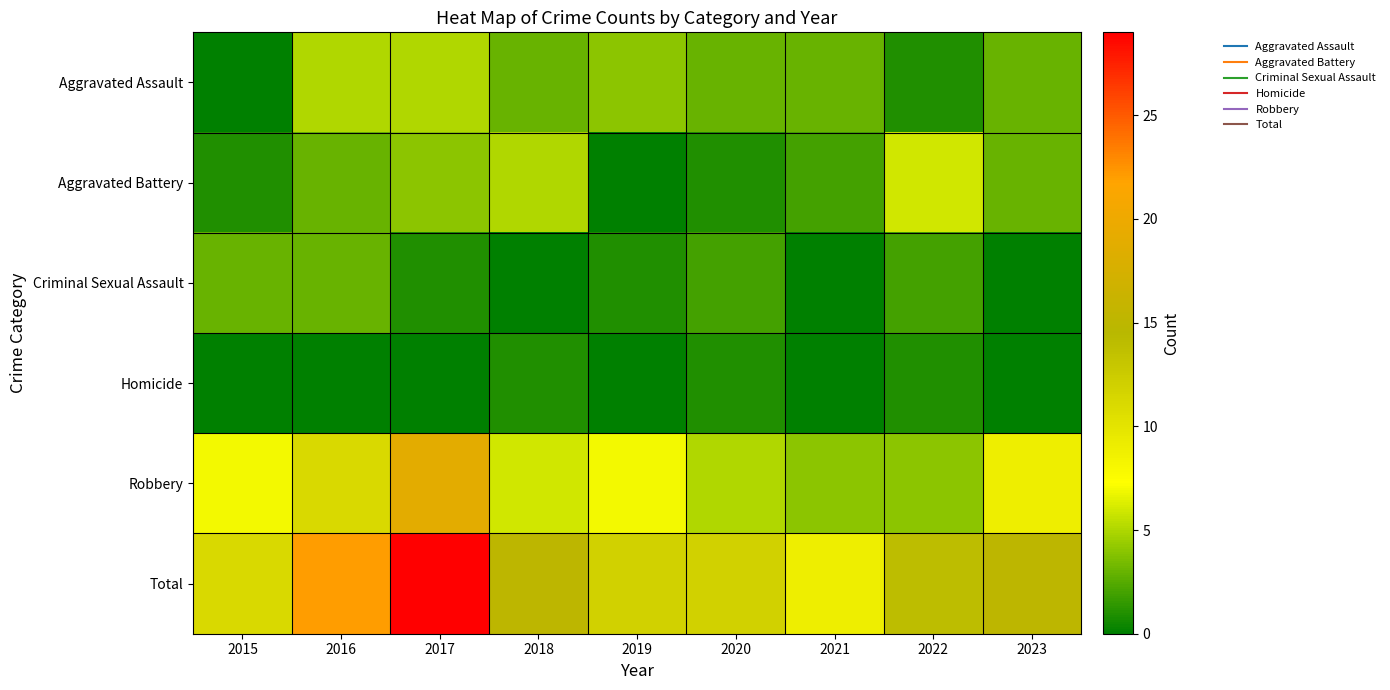

Is the value of Total at 2019 greater than the value of Robbery at 2017?

No